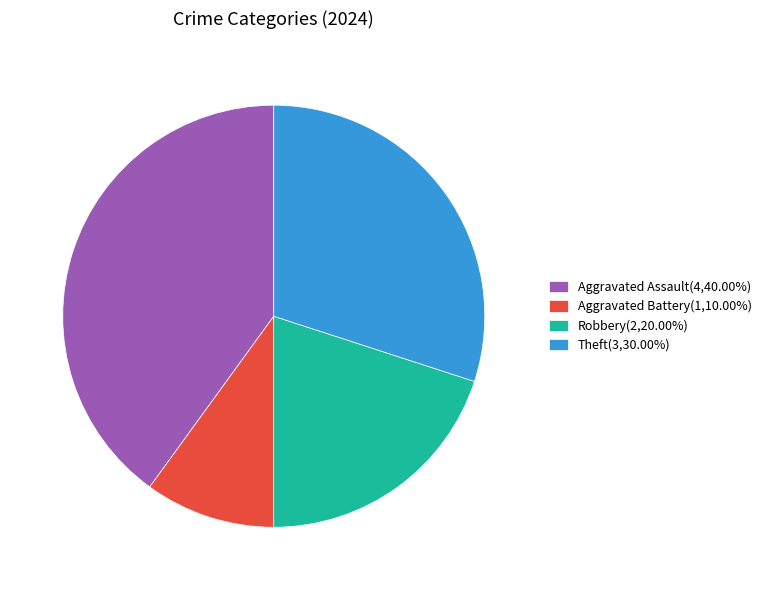

Is there a majority slice in this chart?

No